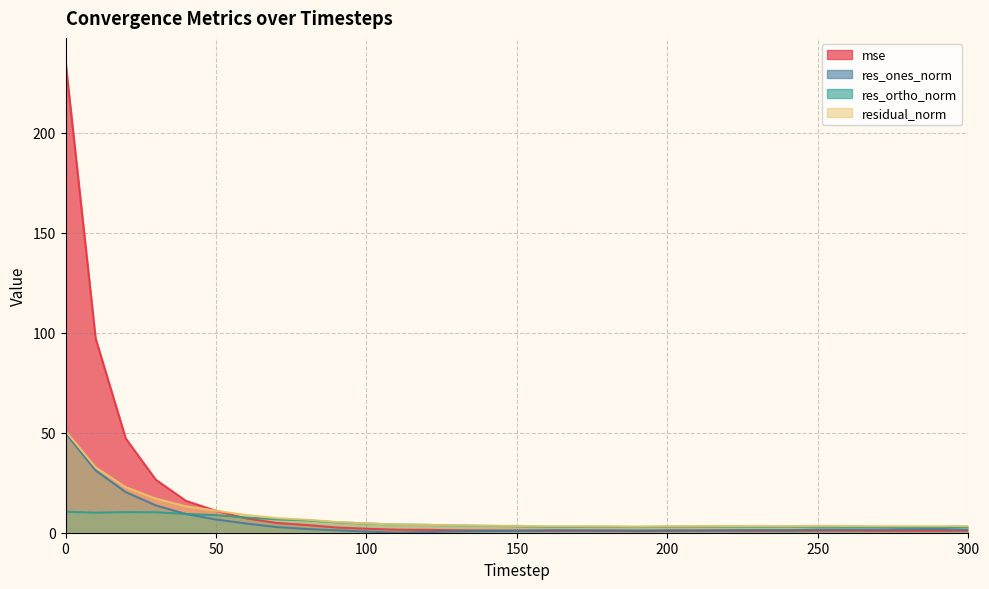

Where is the first local minimum for res_ortho_norm?

10